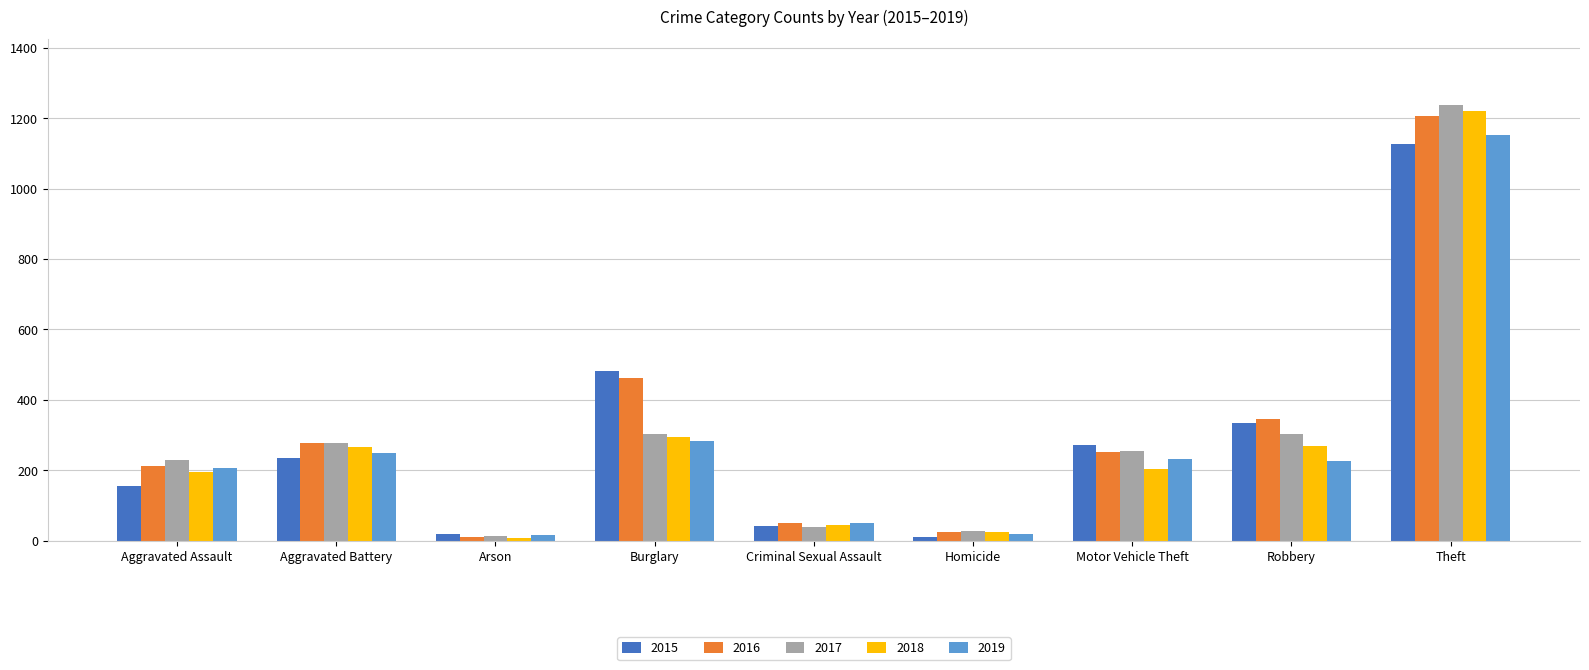

What is the difference between the maximum and minimum values in the 2016 series?

1194